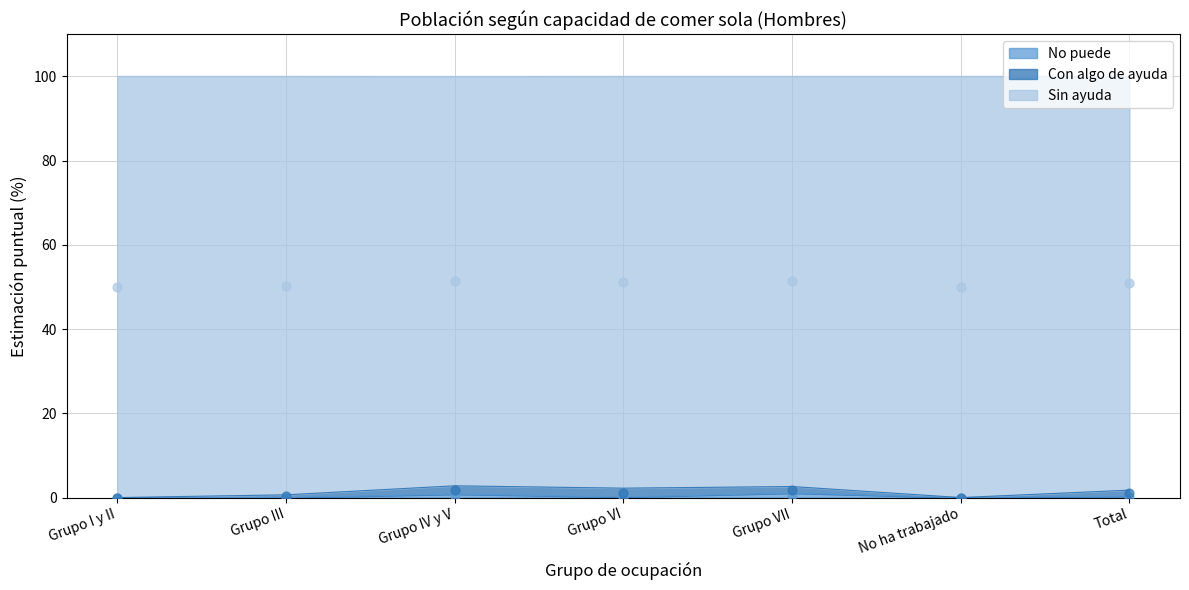

Is it true that No puede equals 0.0 at Grupo I y II?

True